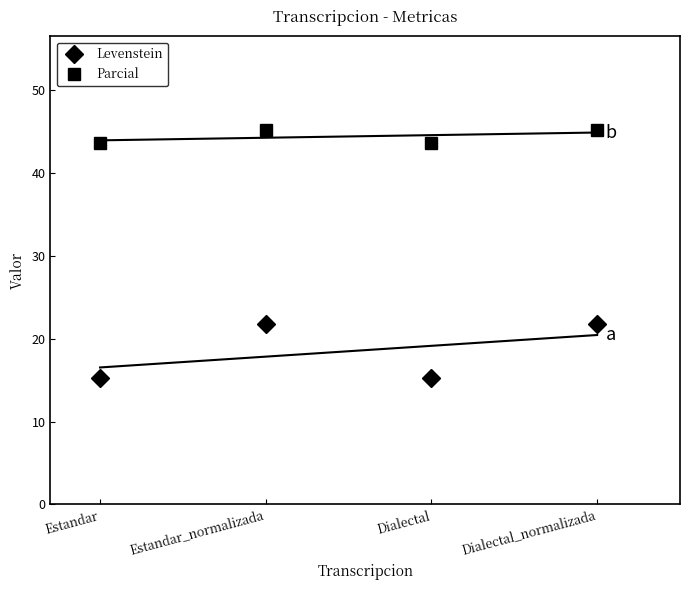

How many lines are shown in the chart?

2